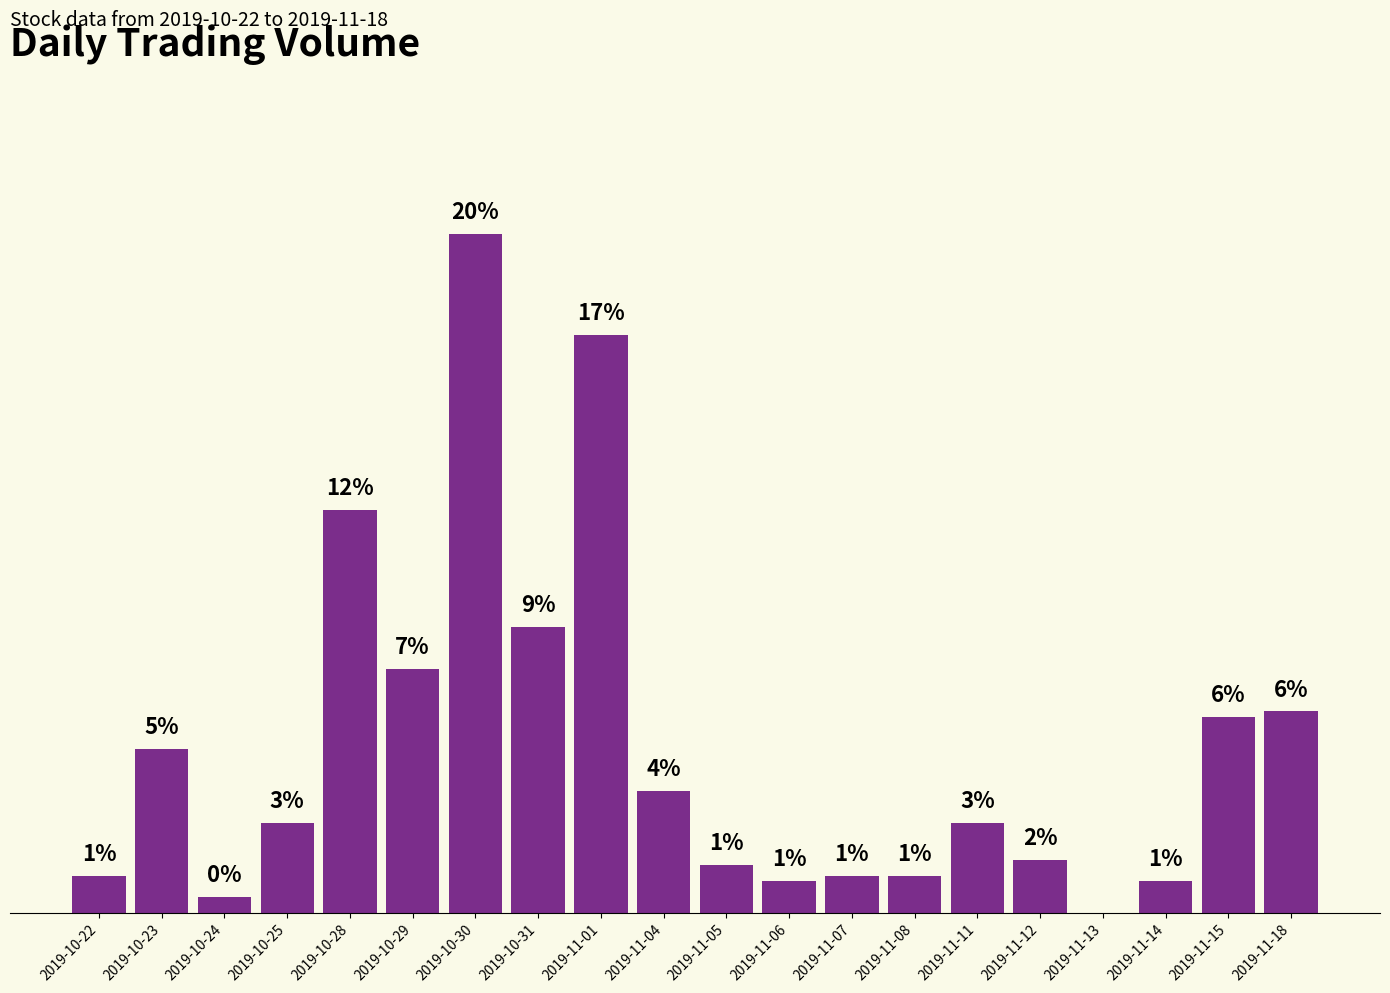

Which has a higher value, 2019-11-13 or 2019-11-15?

2019-11-15